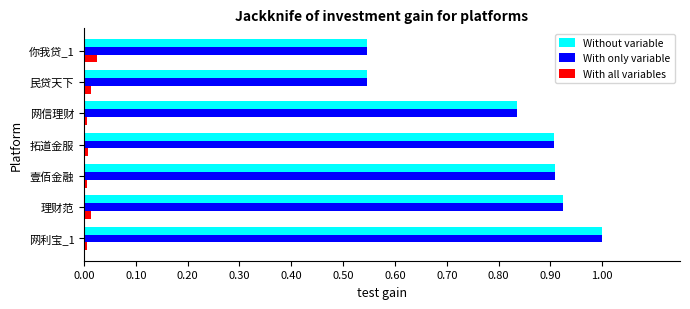

What is the total value across all series at 你我贷_1?

1.1